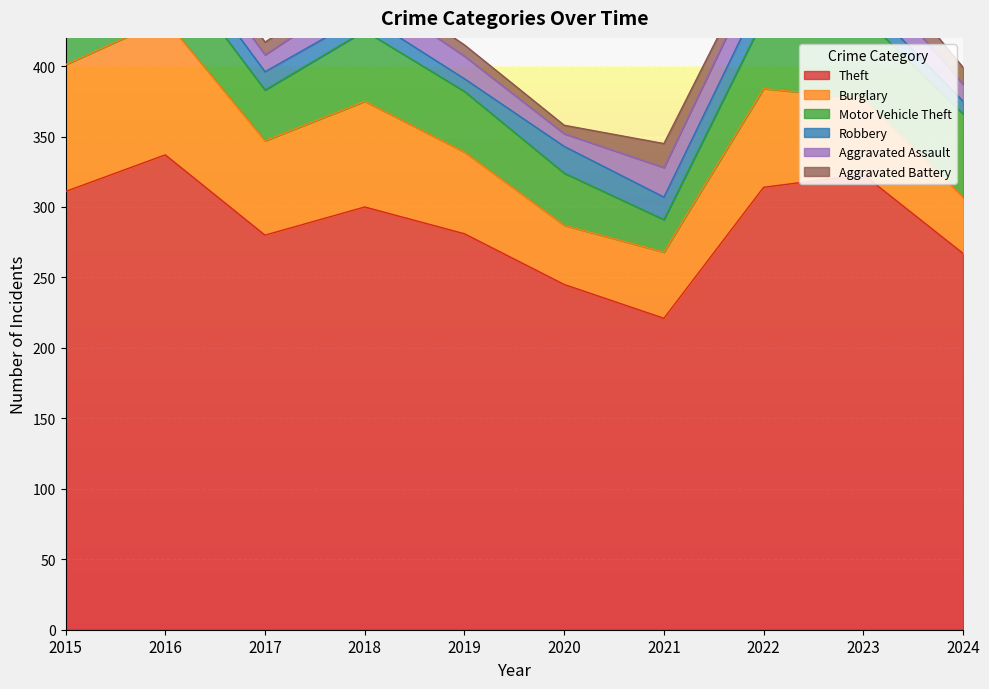

What is the sum of the Theft values at 2022 and 2017?

594